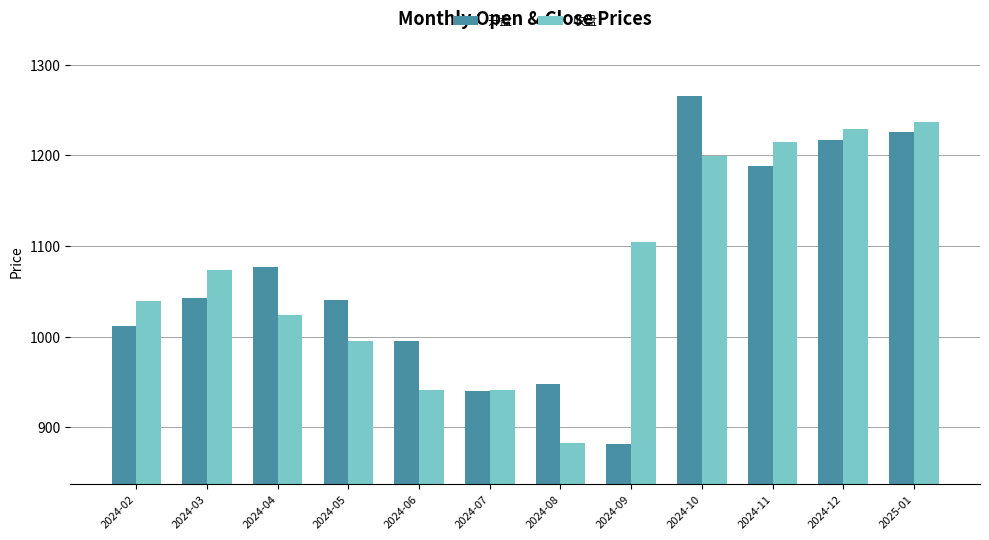

Rank the series at 2024-08 from lowest to highest value.

收盘, 开盘